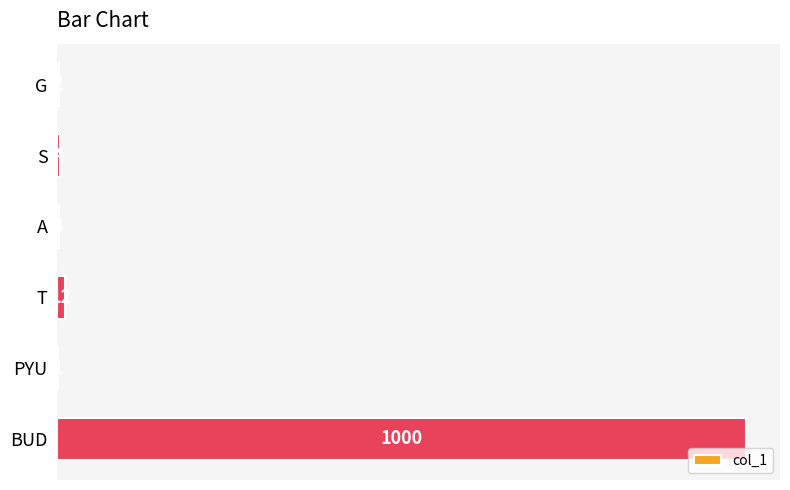

What is the maximum value shown in the chart?

1000